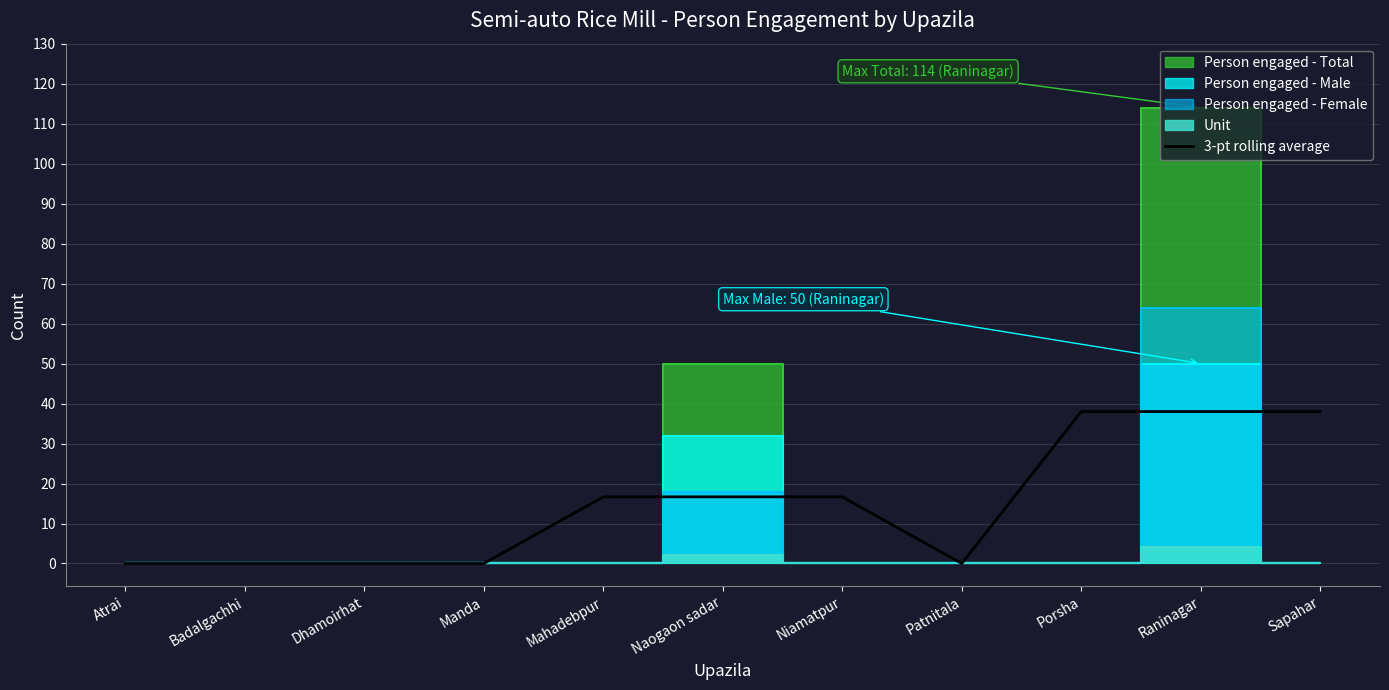

How many data points are less than 16?

5